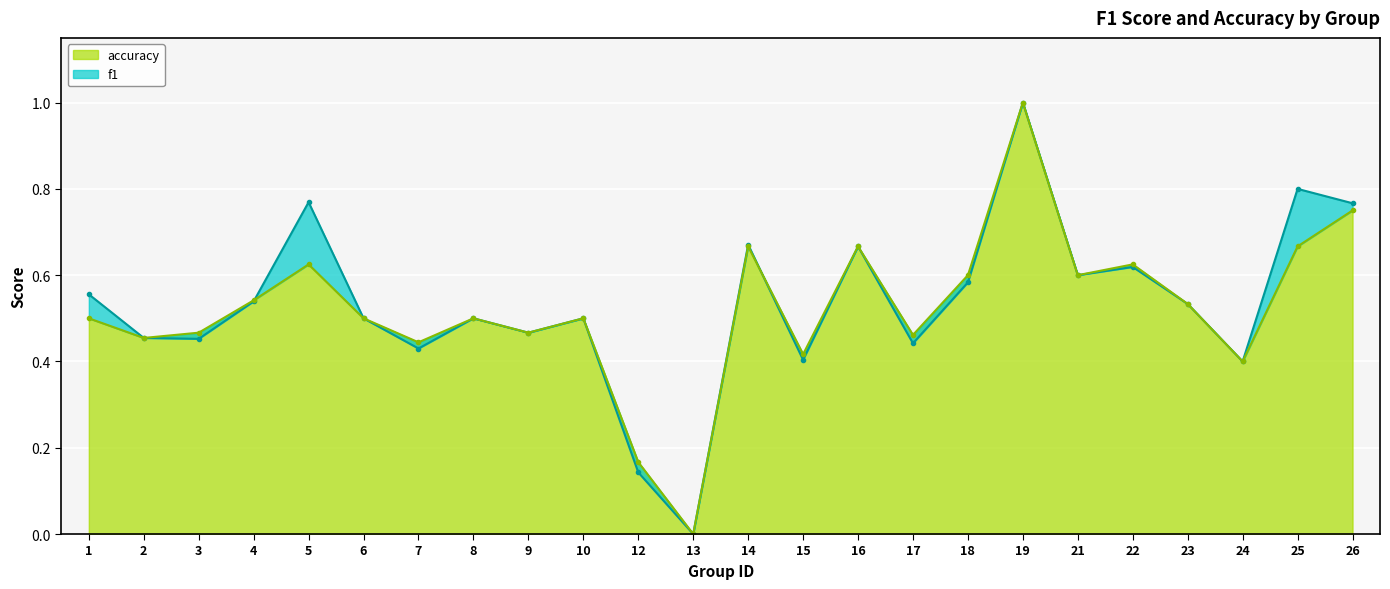

Where is f1 nearest to the value 0?

13